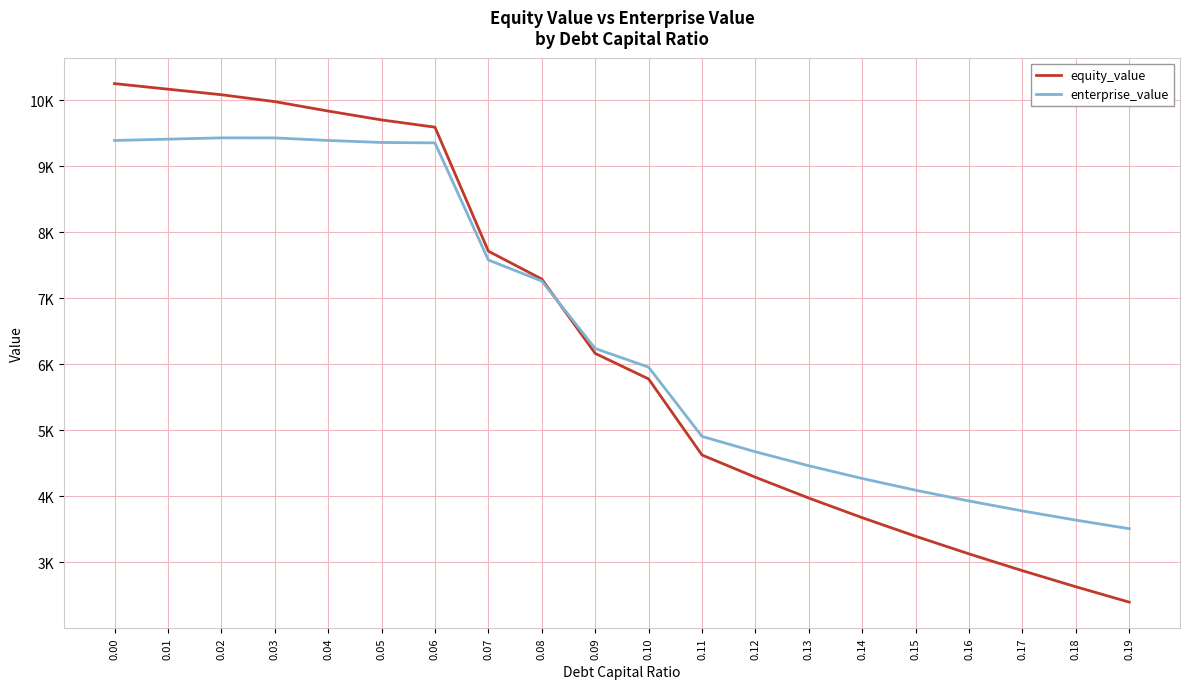

The value of enterprise_value at 0.05 is 9359.0. True or false?

True